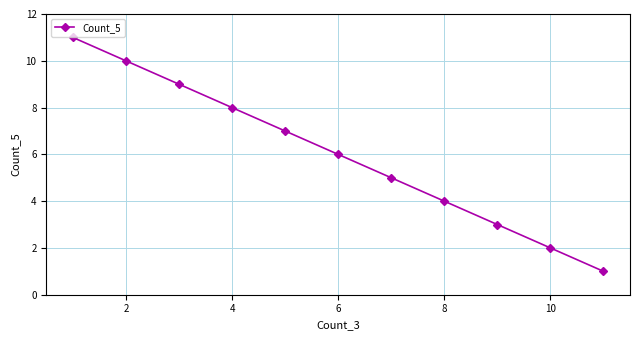

What is the change in value from 2 to 10?

-8